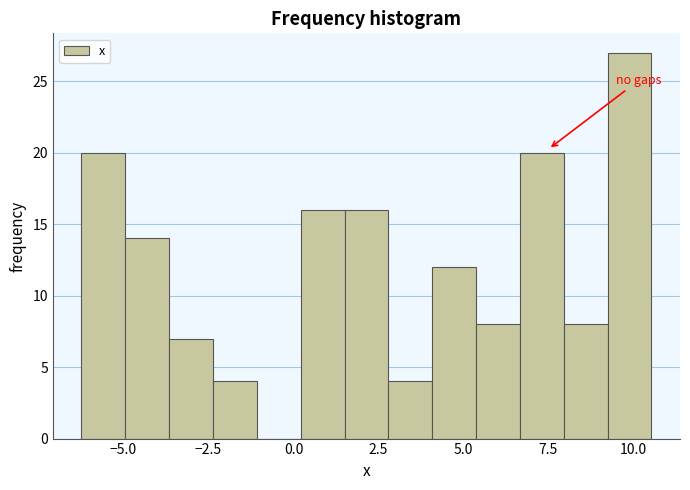

Around what value on the x-axis is the tallest bar? Give the approximate position of its centre, as read against the axis.

10.0